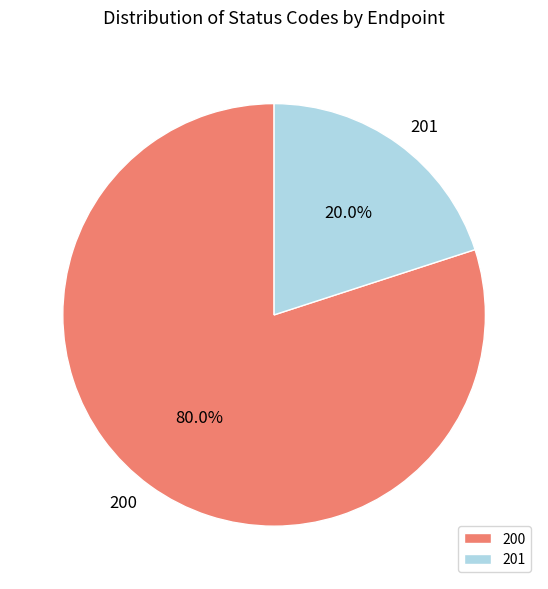

Which category has the biggest portion of the pie?

200